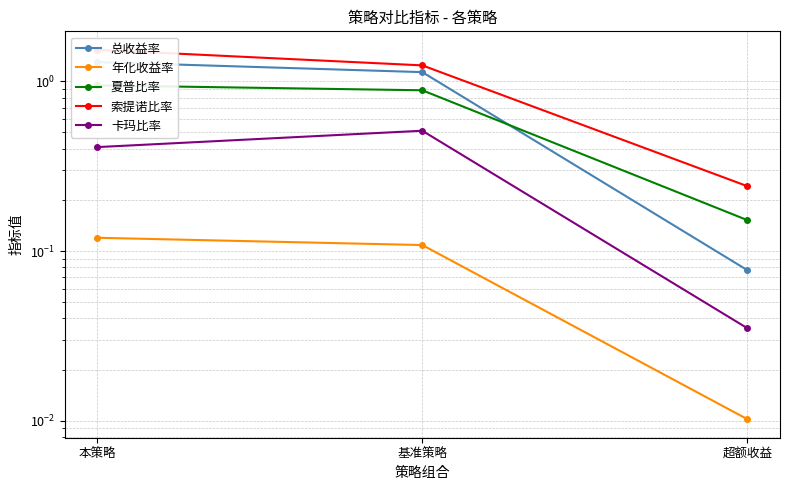

Which category has the highest value in the 索提诺比率 series?

本策略